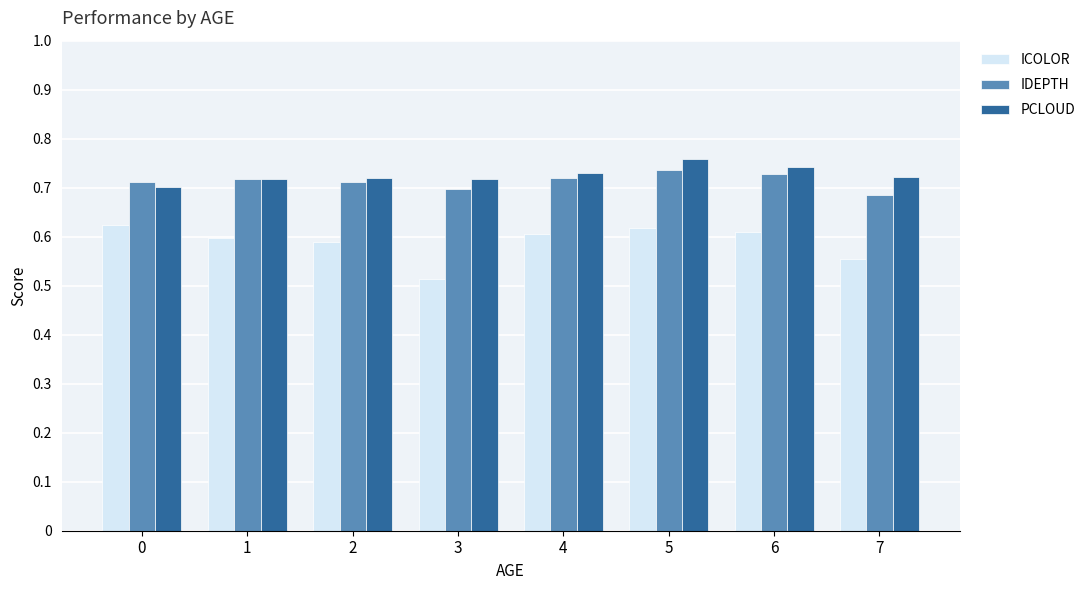

How many groups of bars are there?

8